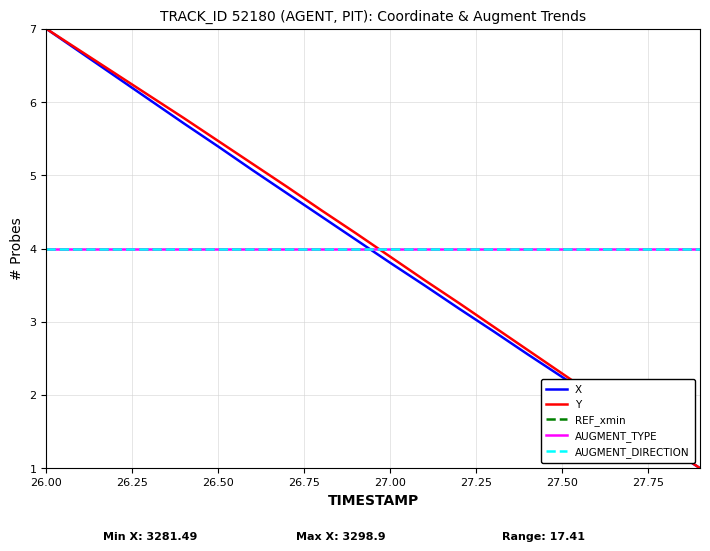

Reading left to right, extract all data points from this chart.

X: 7.0	6.7	6.4	6.0	5.7	5.4	5.1	4.8	4.4	4.1	3.8	3.5	3.2	2.9	2.6	2.2	1.9	1.6	1.3	1.0
Y: 7.0	6.7	6.4	6.1	5.8	5.5	5.2	4.8	4.5	4.2	3.9	3.6	3.3	2.9	2.6	2.3	2.0	1.6	1.3	1.0
REF_xmin: 4.0	4.0	4.0	4.0	4.0	4.0	4.0	4.0	4.0	4.0	4.0	4.0	4.0	4.0	4.0	4.0	4.0	4.0	4.0	4.0
AUGMENT_TYPE: 4.0	4.0	4.0	4.0	4.0	4.0	4.0	4.0	4.0	4.0	4.0	4.0	4.0	4.0	4.0	4.0	4.0	4.0	4.0	4.0
AUGMENT_DIRECTION: 4.0	4.0	4.0	4.0	4.0	4.0	4.0	4.0	4.0	4.0	4.0	4.0	4.0	4.0	4.0	4.0	4.0	4.0	4.0	4.0